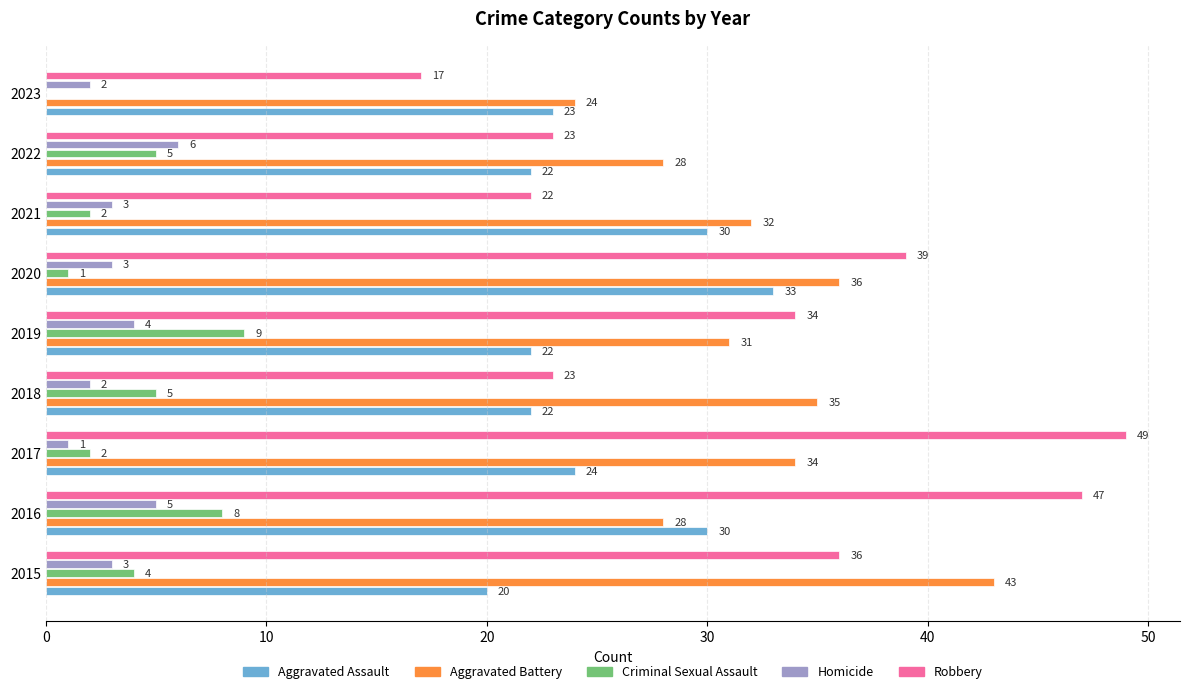

Is the value of Robbery at 2020 greater than the value of Homicide at 2017?

Yes